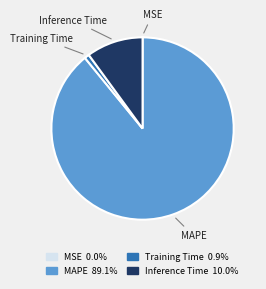

What is the largest slice in the pie chart?

MAPE